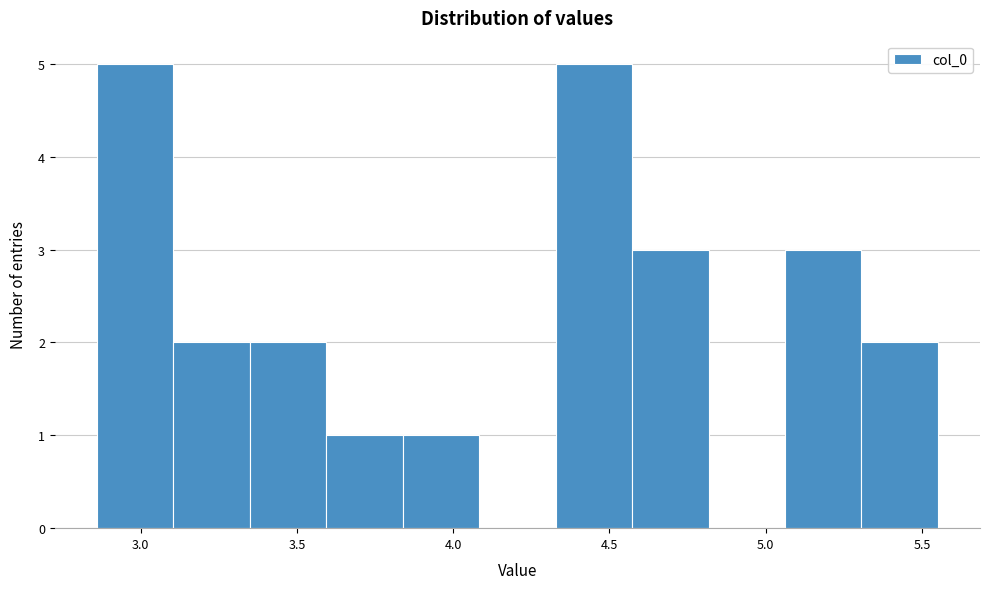

What is the height of the bar covering 5.05 to 5.30 on the x-axis? Neither the bar edges nor the heights are printed on the chart, so give them approximately, as read against the axes.

3